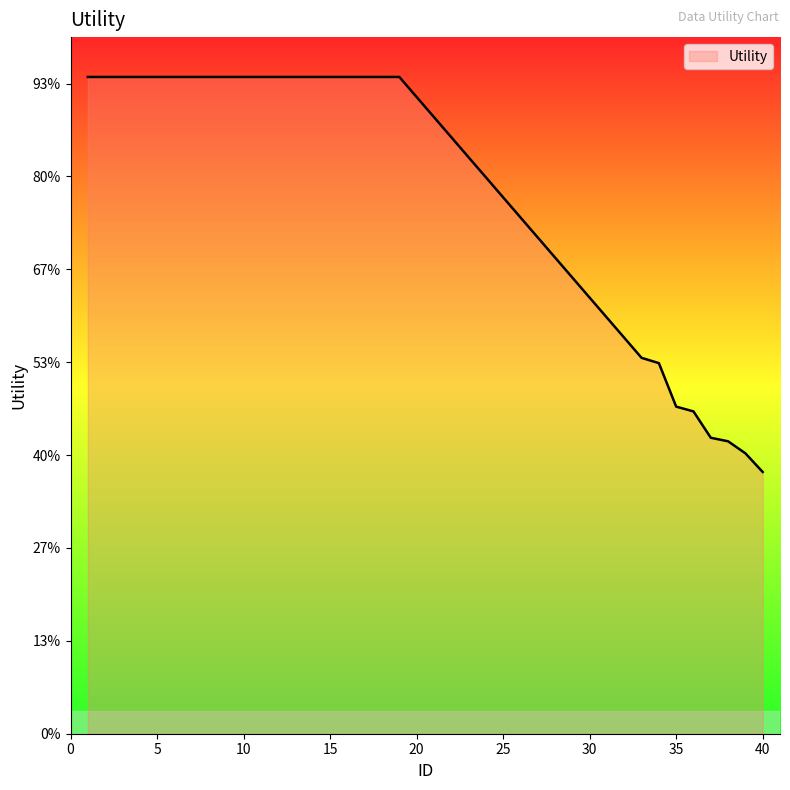

Is this an area chart (filled region under the line)?

Yes